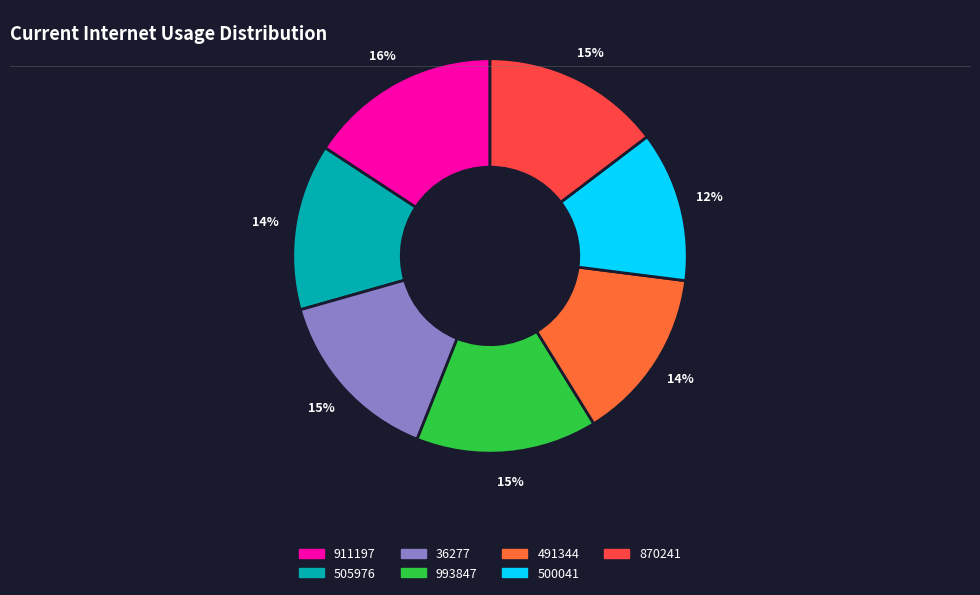

How many segments does this pie chart have?

7